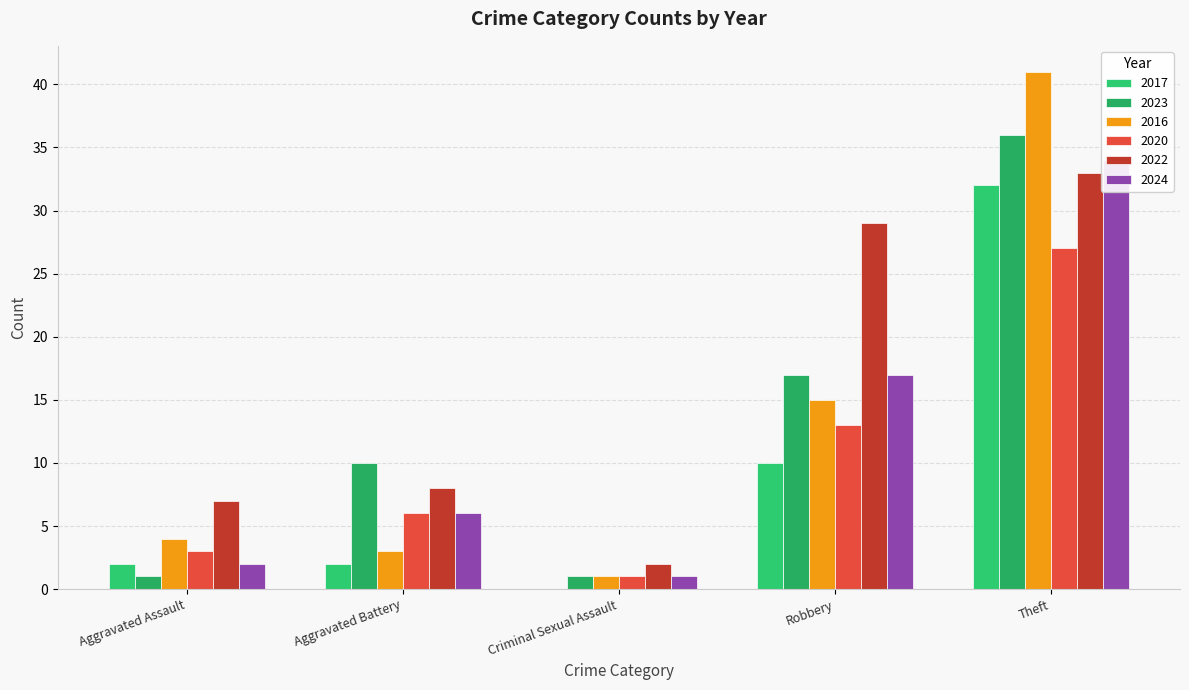

Where is 2020 nearest to the value 25?

Theft